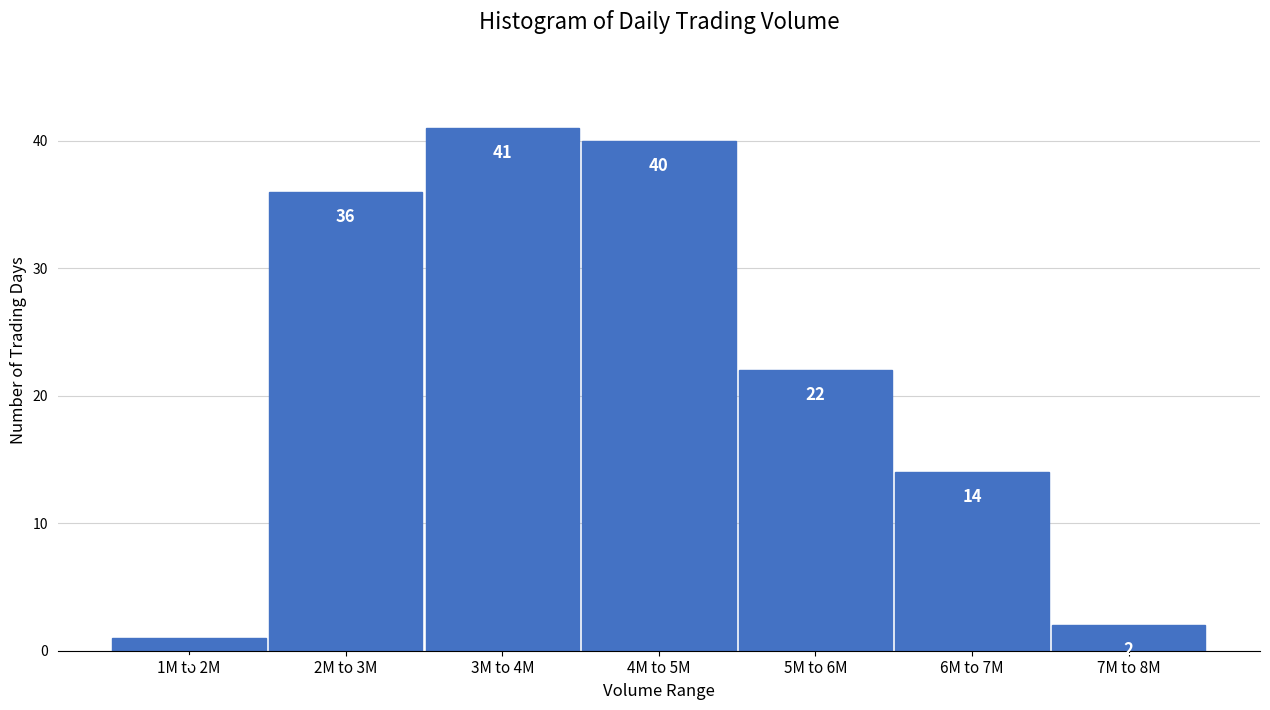

Reading left to right, list all the values displayed in this chart.

1M to 2M=1	2M to 3M=36	3M to 4M=41	4M to 5M=40	5M to 6M=22	6M to 7M=14	7M to 8M=2